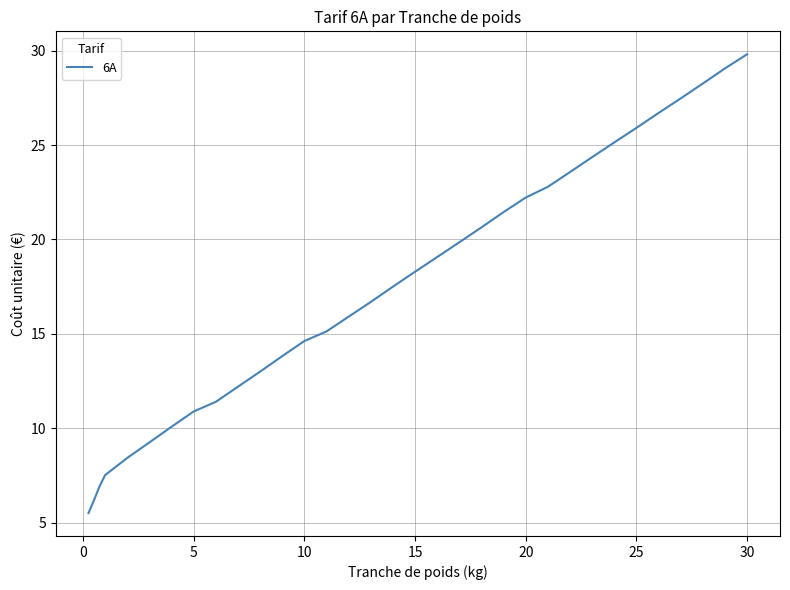

What is the smallest value displayed?

5.5